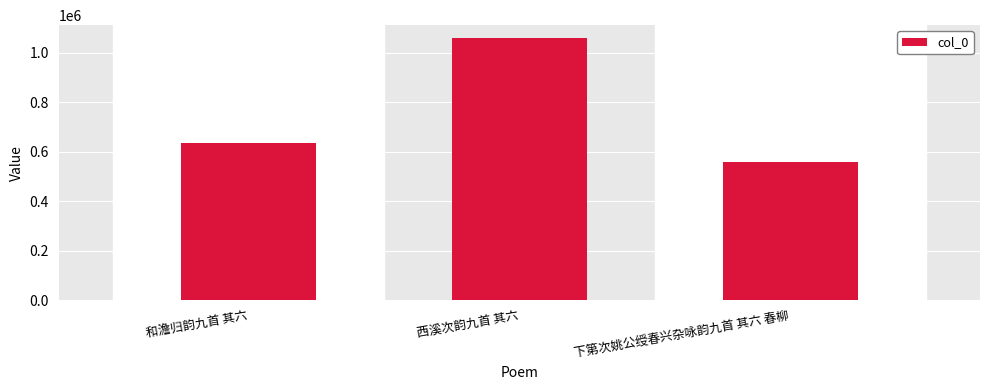

How many data points does each series have?

3